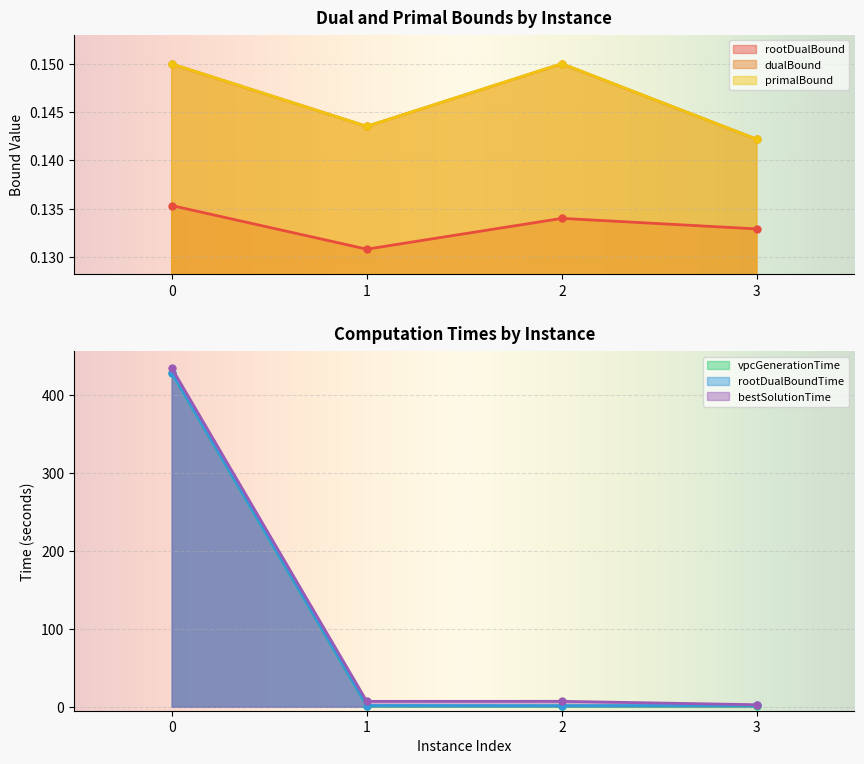

True or false: dualBound has a value of 0.1 at 2.

False